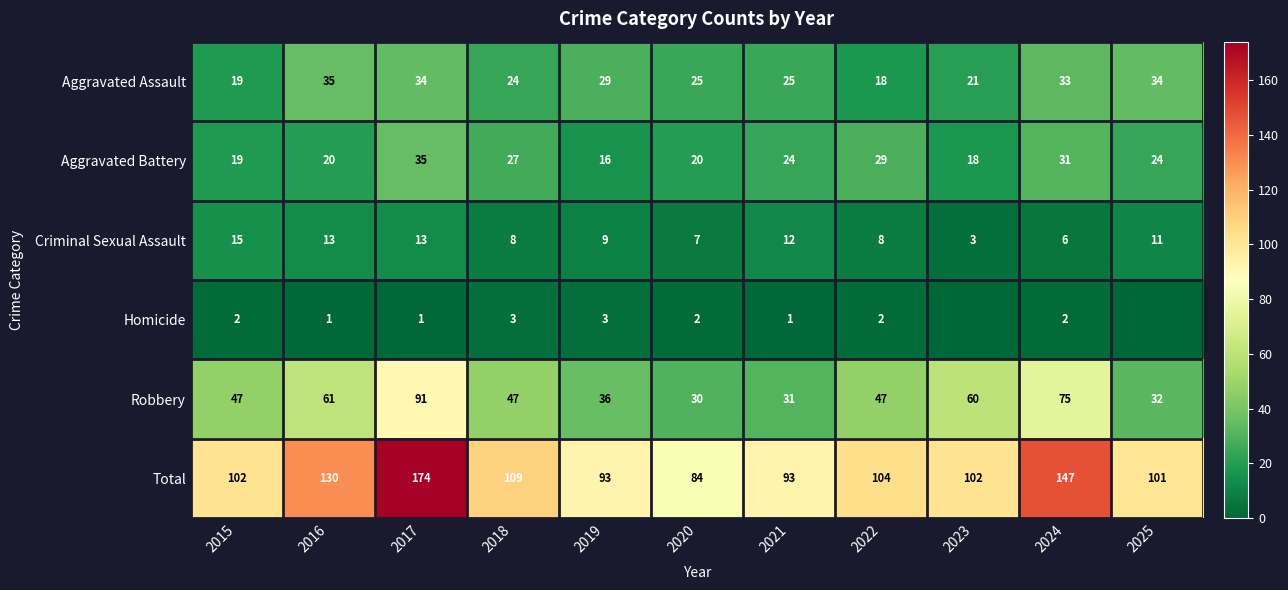

Where does the Aggravated Battery series first go above 24?

2017